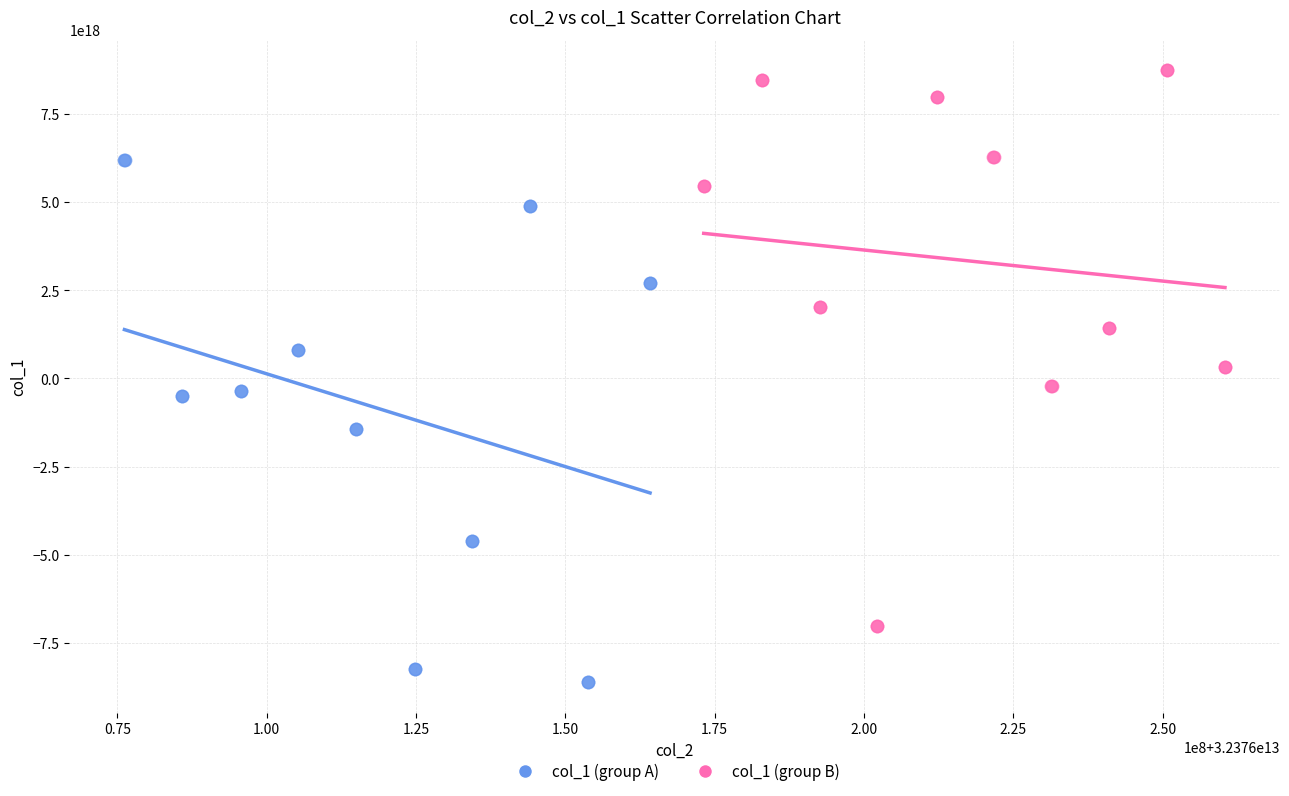

Which series reaches the minimum Y coordinate?

col_1 (group A)